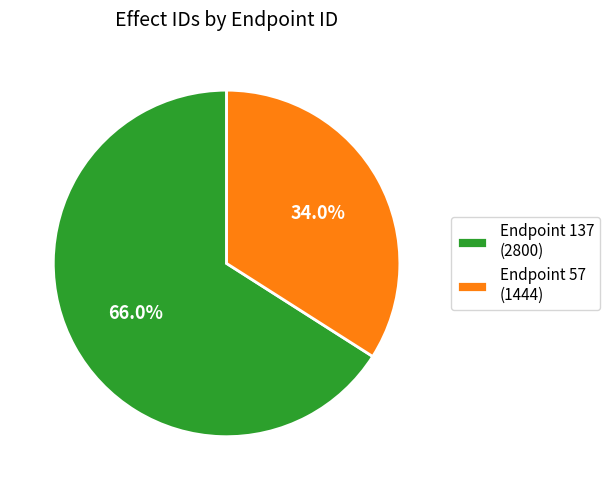

Which has a higher value, Endpoint 57 (1444) or Endpoint 137 (2800)?

Endpoint 137 (2800)